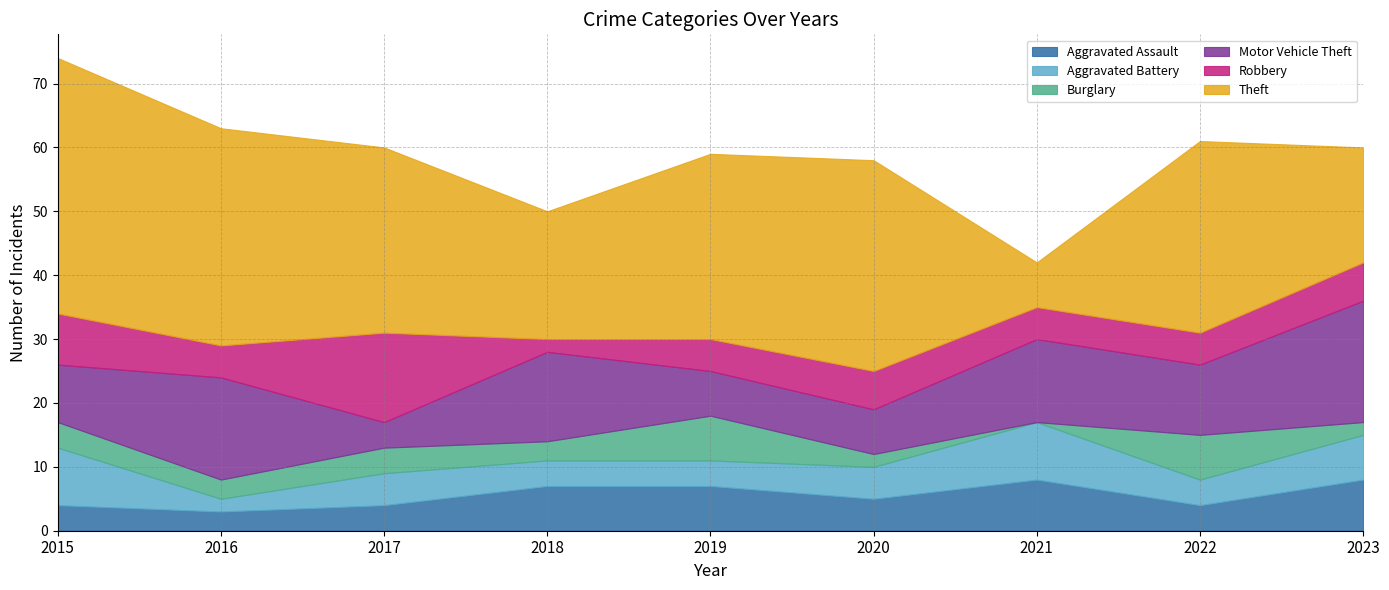

What is the difference between the maximum and minimum values in the Robbery series?

12